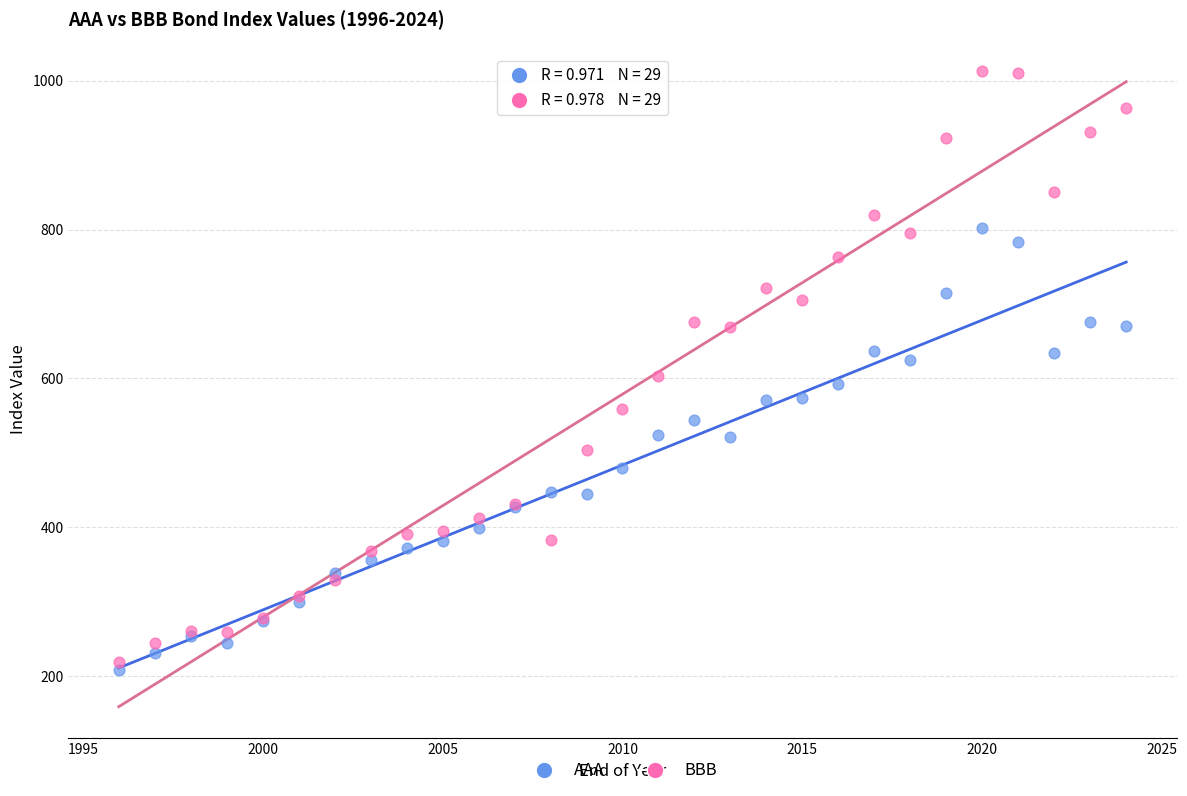

Which series has the widest spread of Y values?

BBB